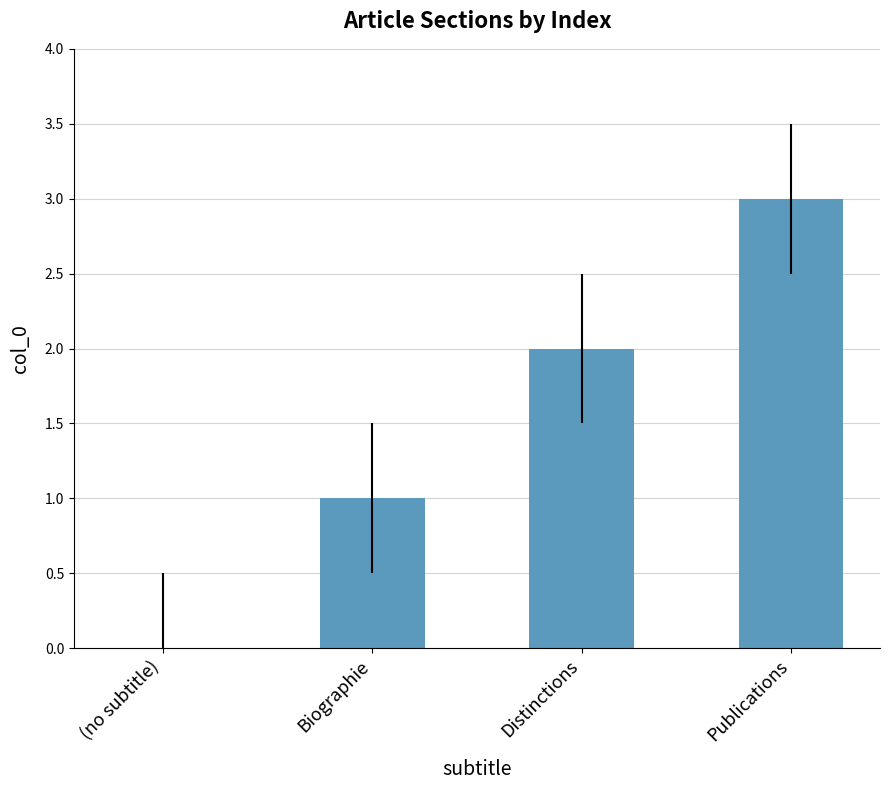

What is the sum of all values?

6